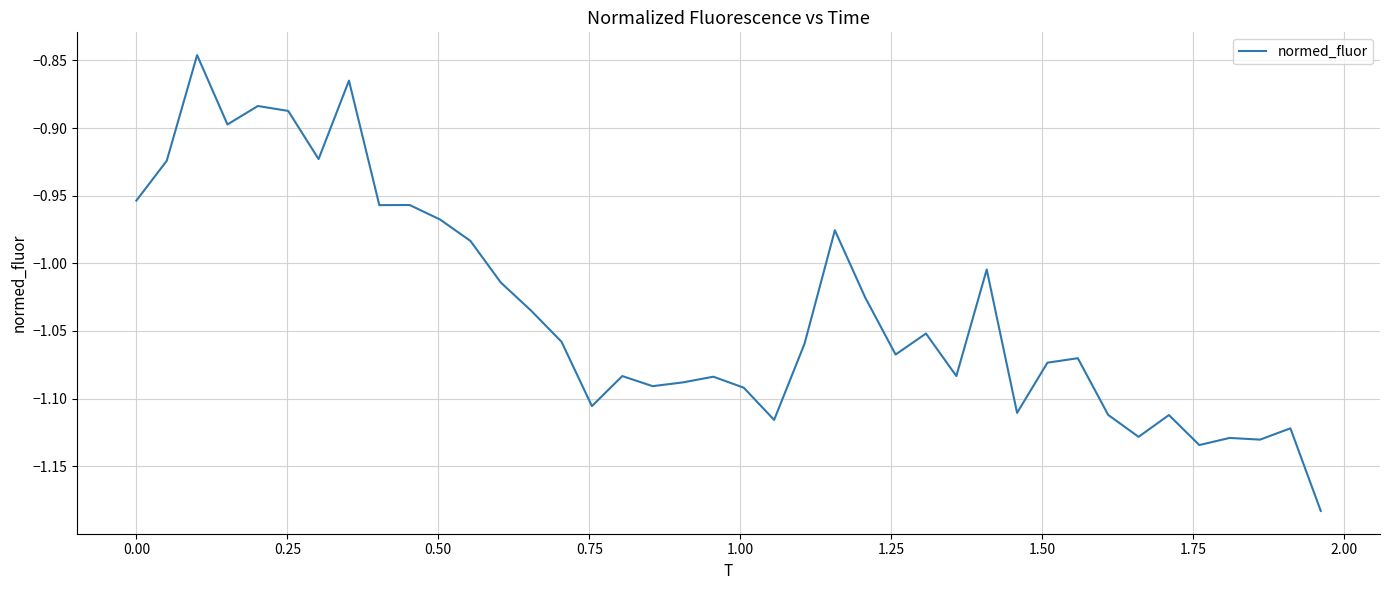

True or false: there are more than 0 points higher than both neighbors.

True